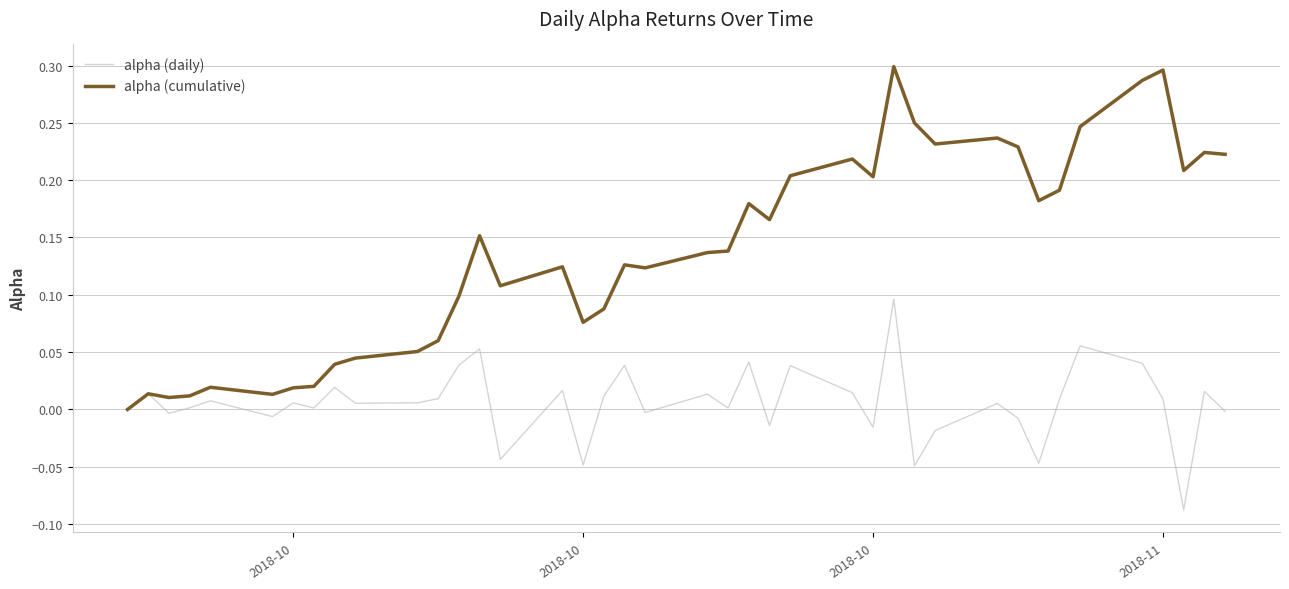

Which series has the largest total across all categories?

alpha (cumulative)